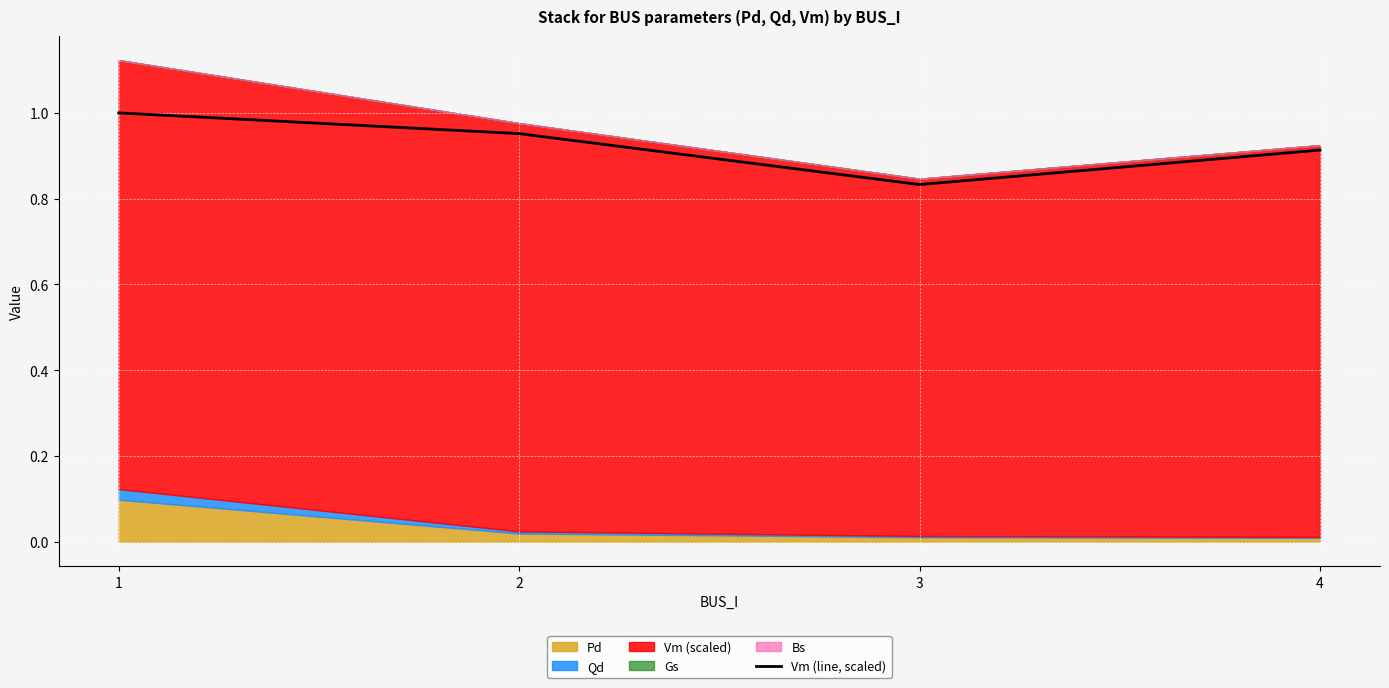

What is the maximum value shown in the chart?

1.0